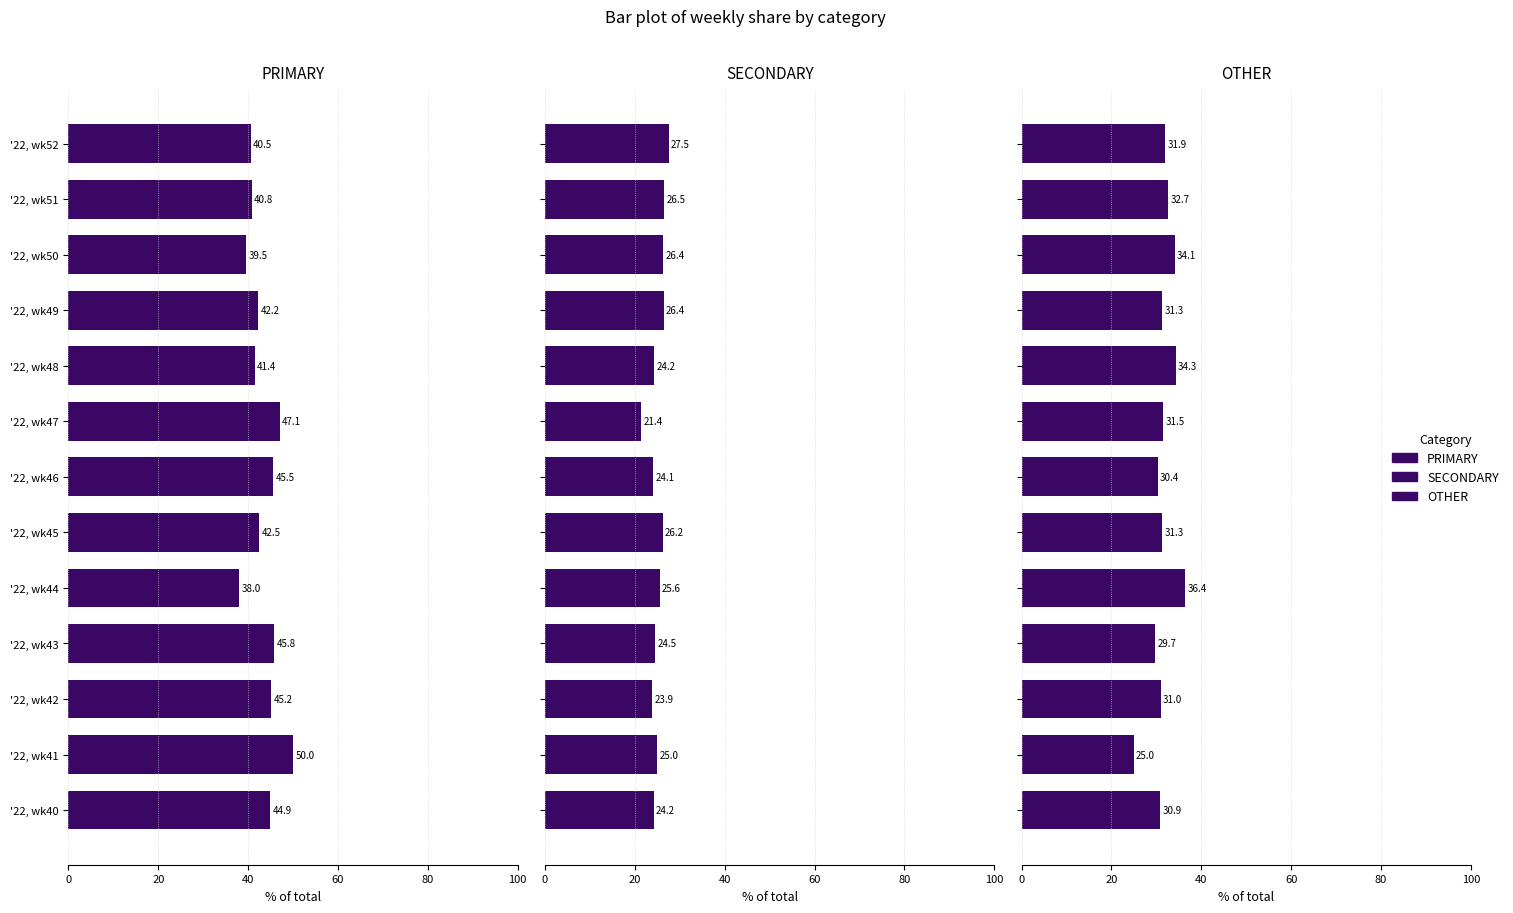

What is the average value of the OTHER series?

31.6